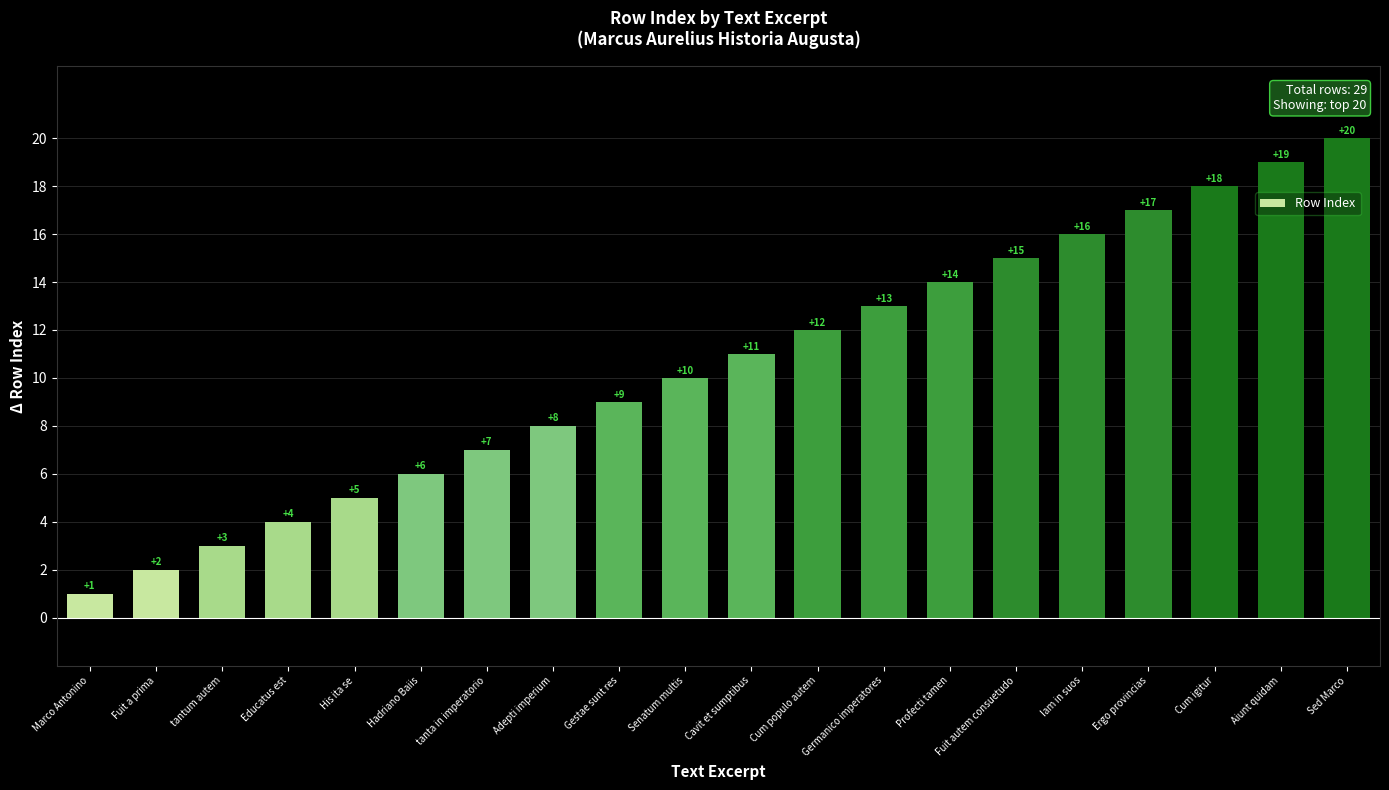

Is it true that the value at Profecti tamen is 14?

True